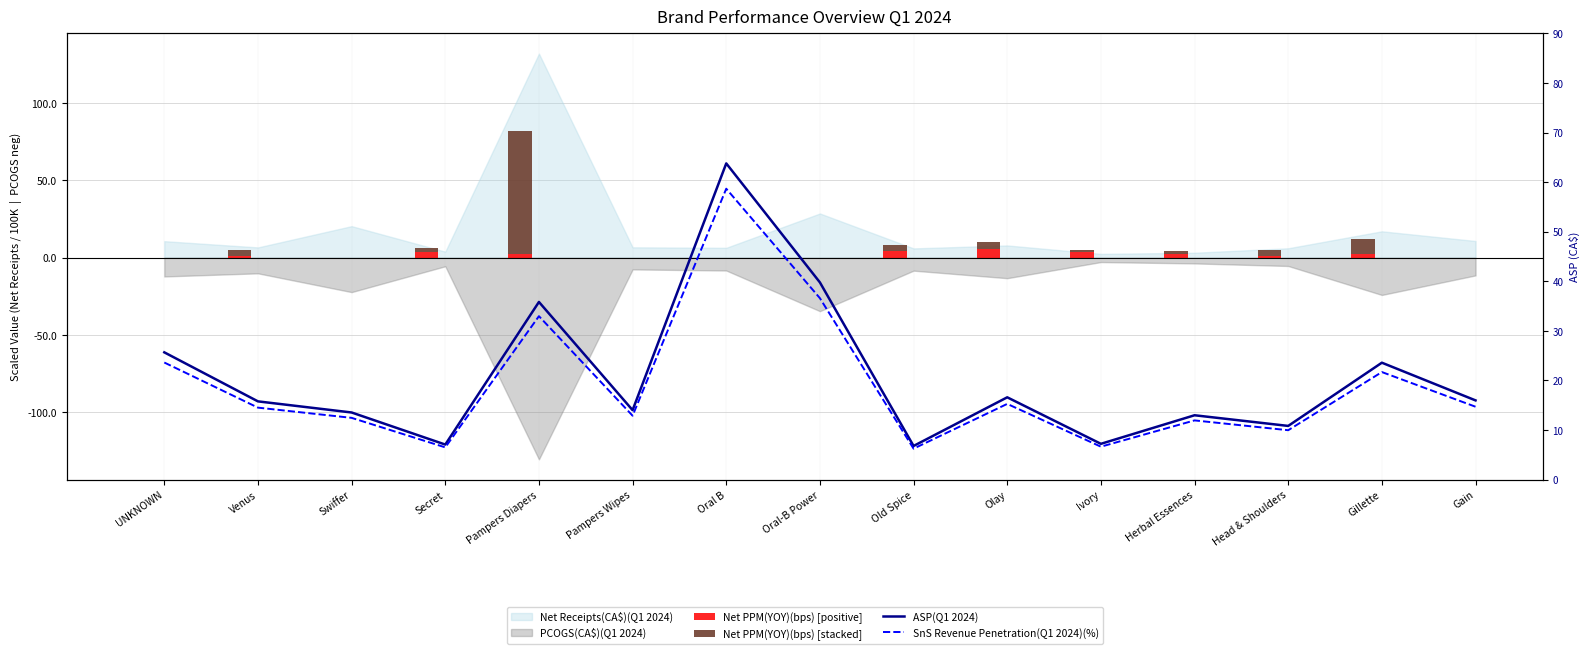

Reading right to left, list all the values displayed in this chart.

Net PPM(YOY)(bps) [positive]: 0.0	2.1	1.1	2.1	3.4	5.7	4.6	0.0	0.0	0.0	2.6	3.8	0.0	1.1	0.0
Net PPM(YOY)(bps) [stacked]: 0.0	10.2	3.6	1.9	1.5	4.7	3.6	0.0	0.0	0.0	79.1	2.3	0.0	4.0	0.0
ASP(Q1 2024): 16.0	23.6	10.8	13.0	7.2	16.6	6.8	39.8	63.8	14.0	35.8	7.1	13.5	15.8	25.7
SnS Revenue Penetration(Q1 2024)(%): 14.7	21.7	10.0	11.9	6.6	15.3	6.2	36.6	58.7	12.9	33.0	6.5	12.5	14.5	23.6